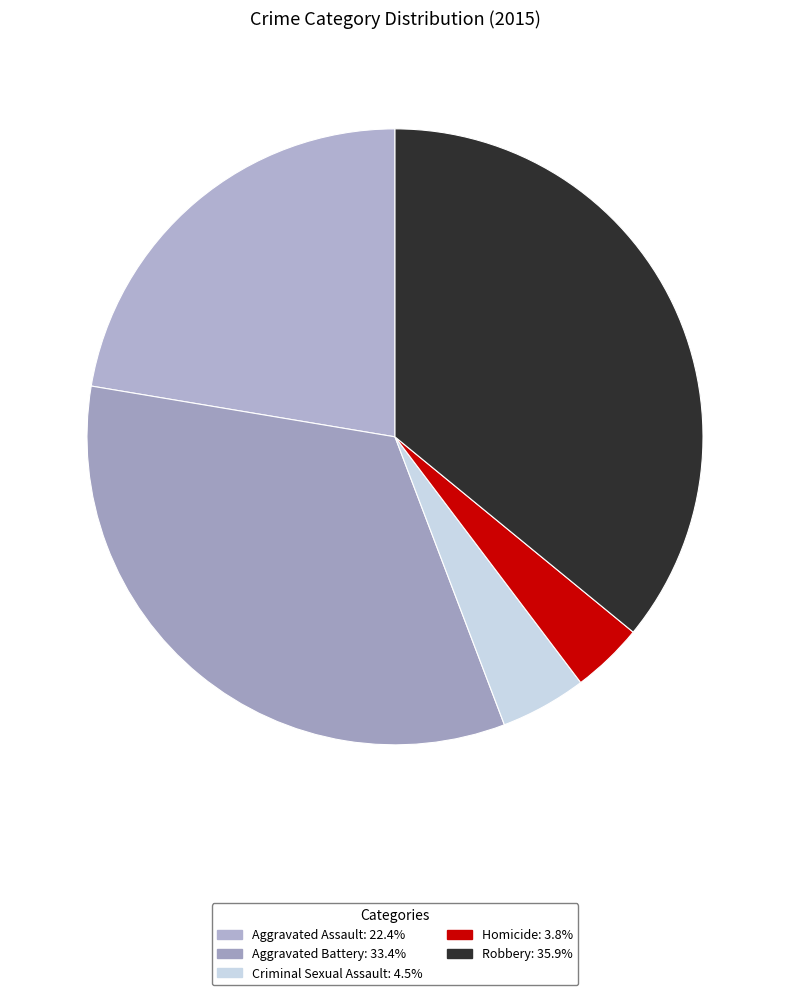

Count the number of slices in the pie.

5